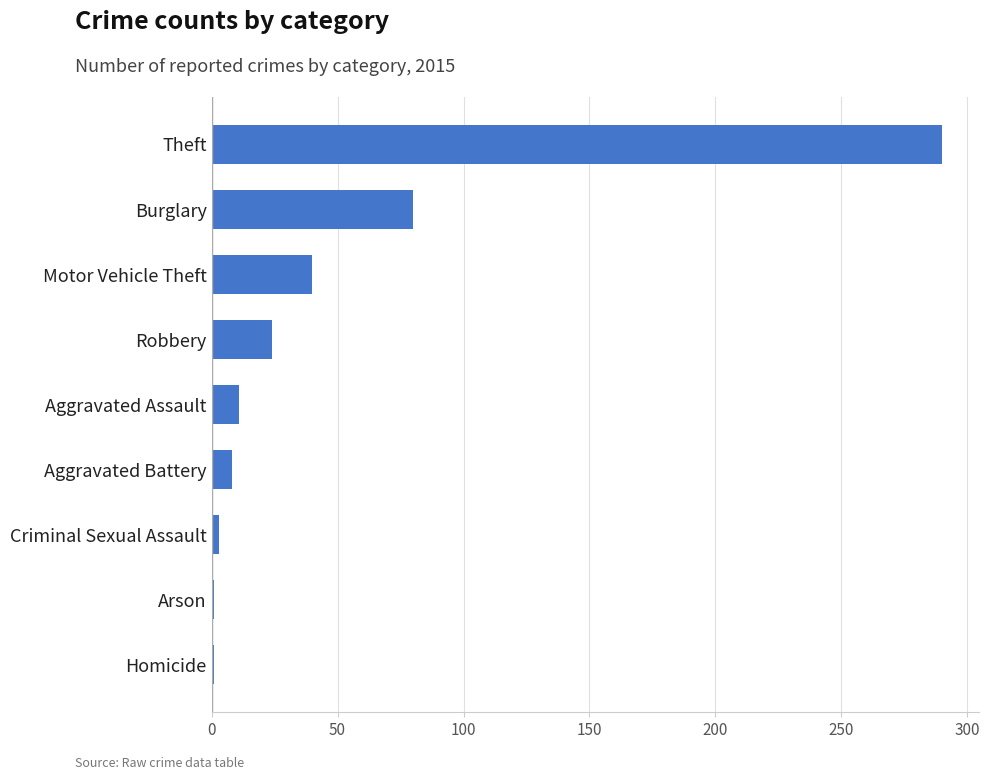

What is the difference between the second highest and minimum values?

79